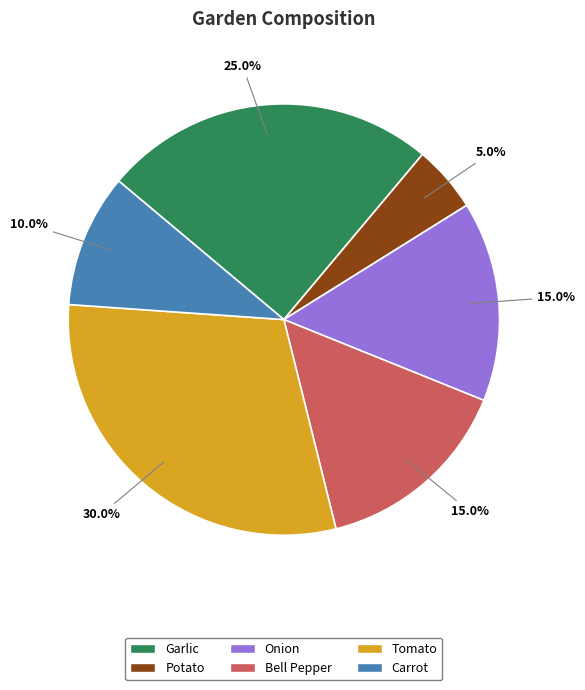

Do Onion and Carrot together represent more than half of the pie?

No